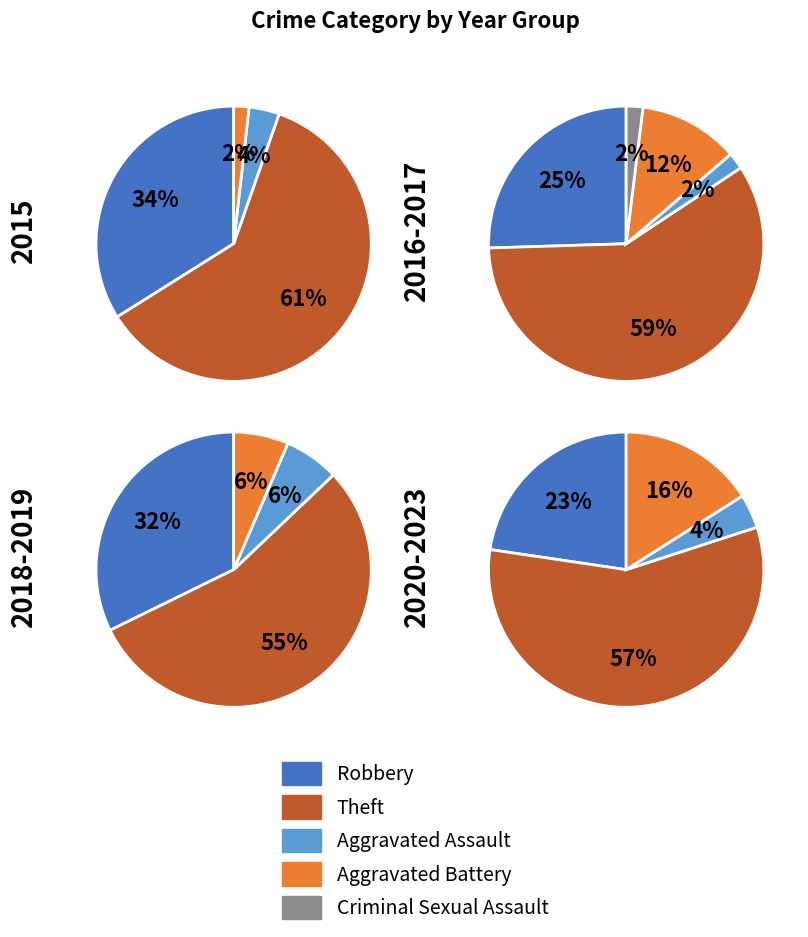

What percentage is the Aggravated Battery slice, to the nearest percent?

6%